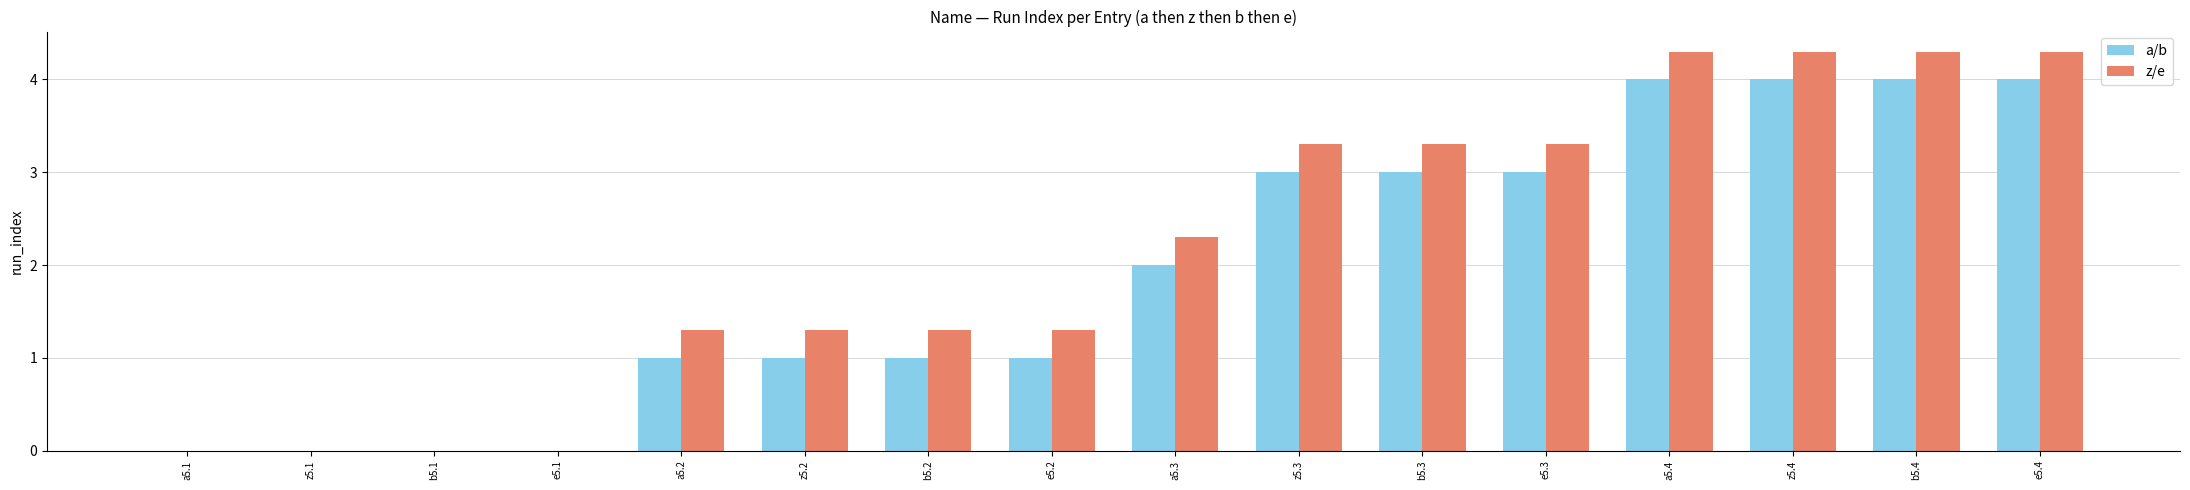

Is it true that z/e equals 2.3 at e5.2?

False